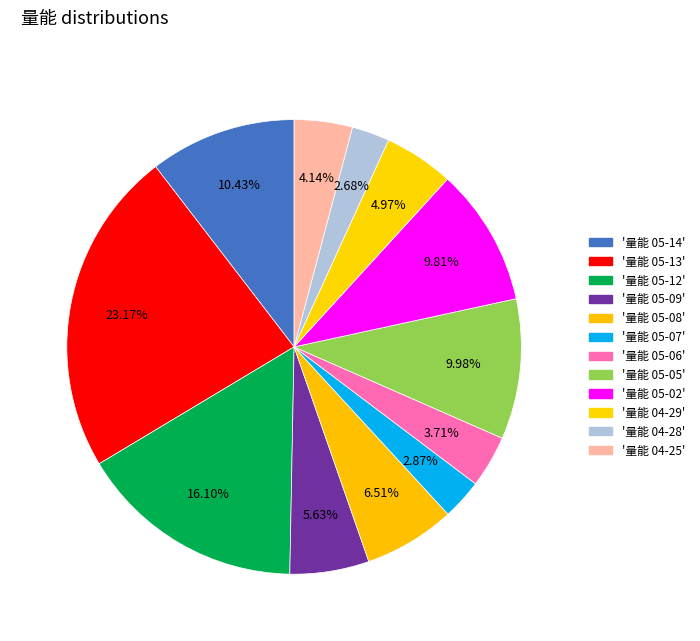

How many segments does this pie chart have?

12